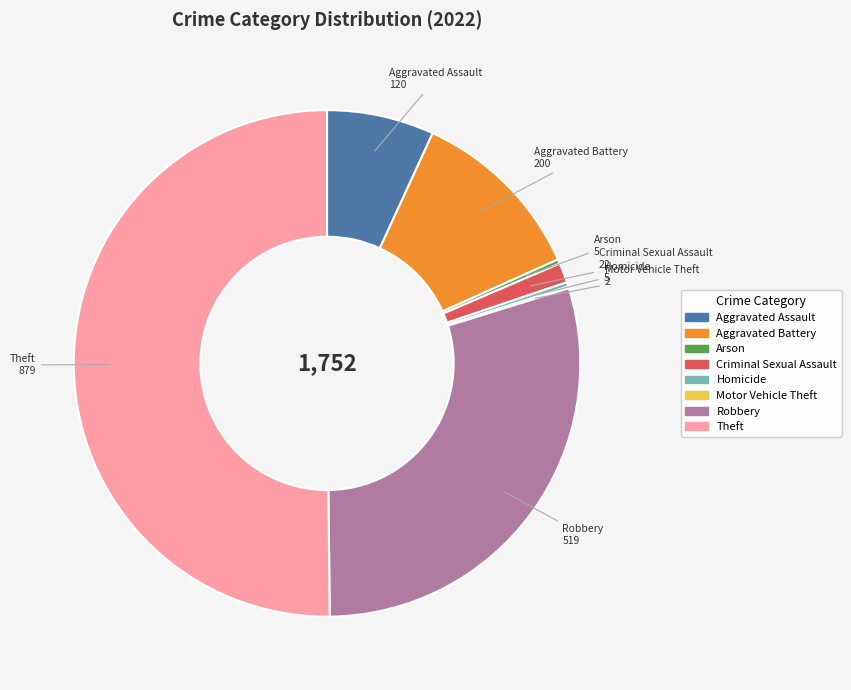

Which slice represents more than half of the pie?

Theft